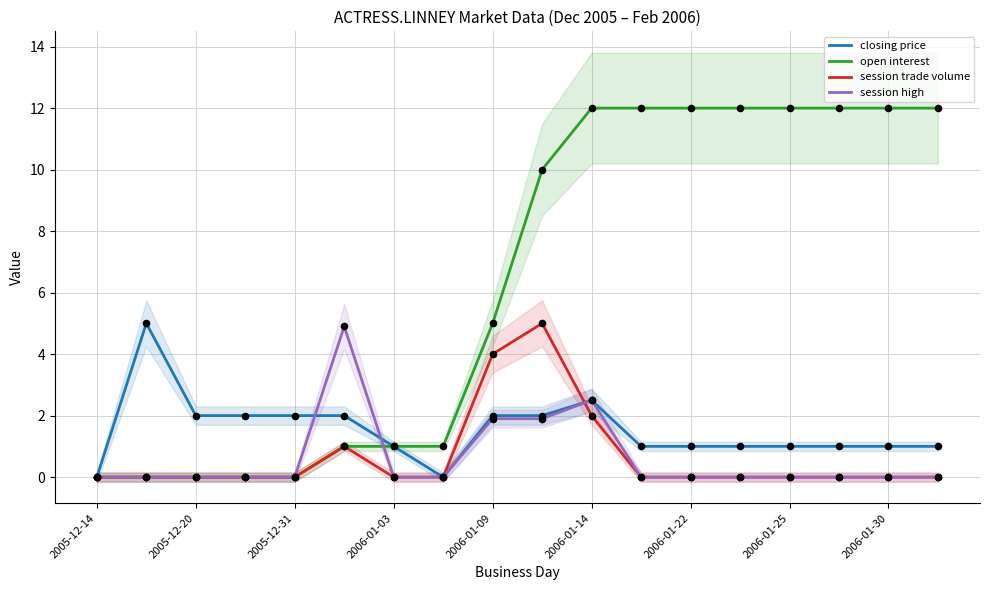

What are all the series names shown in the legend?

closing price, open interest, session trade volume, session high